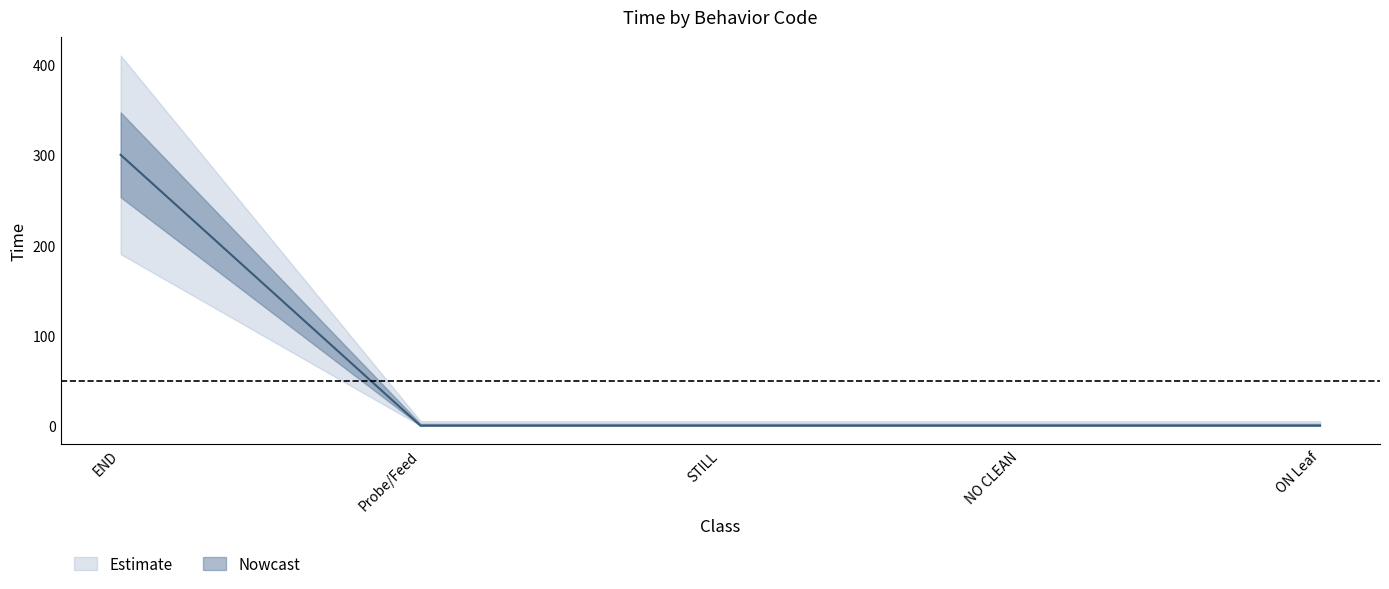

Which has a higher value, ON Leaf or END?

END